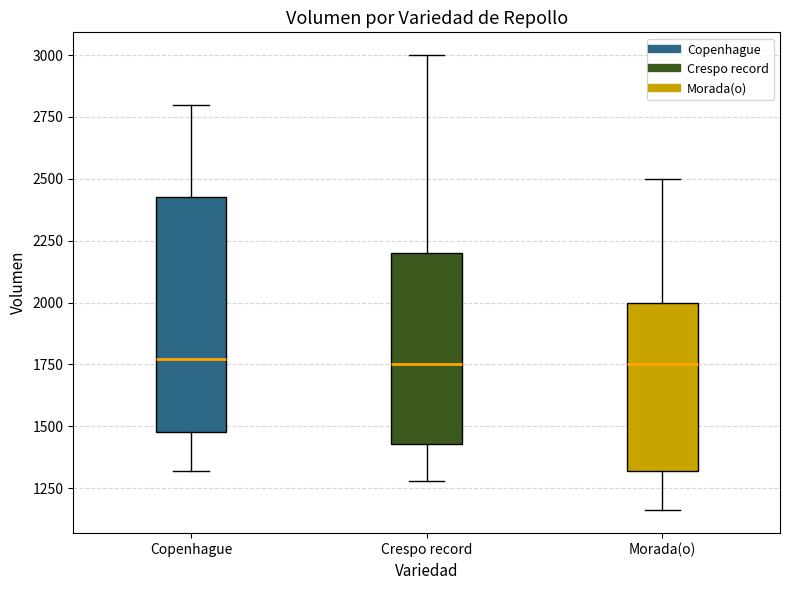

Where does the upper whisker of the box for Morada(o) end on the y-axis? The values are not printed on the chart, so give them approximately, as read against the axis.

2500